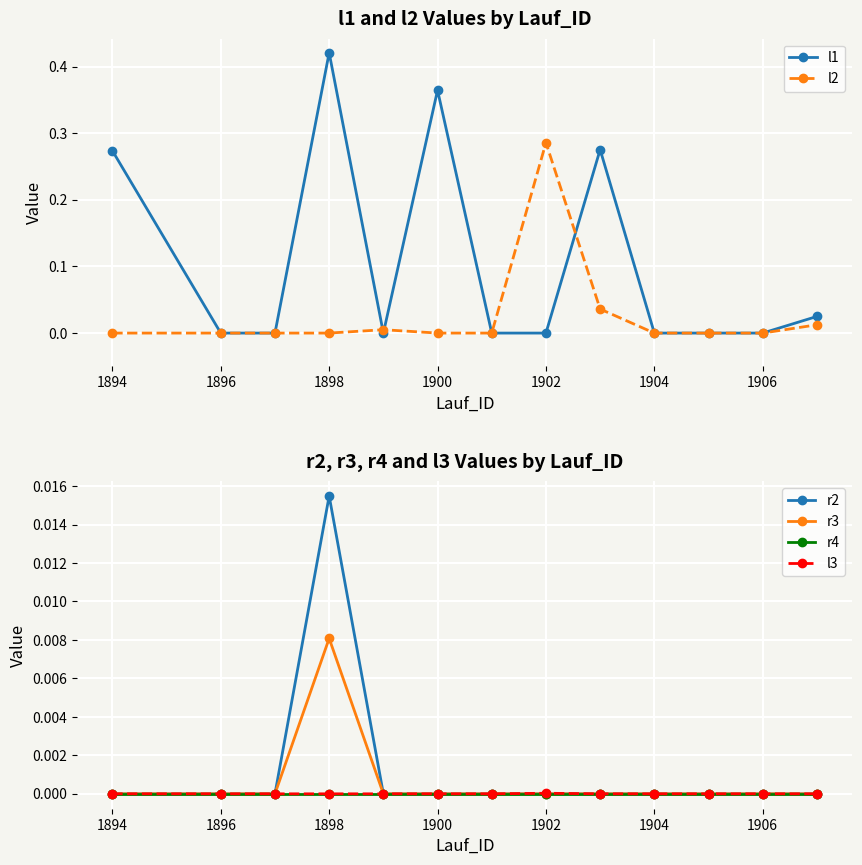

At which category is the sum across all series the highest?

1898